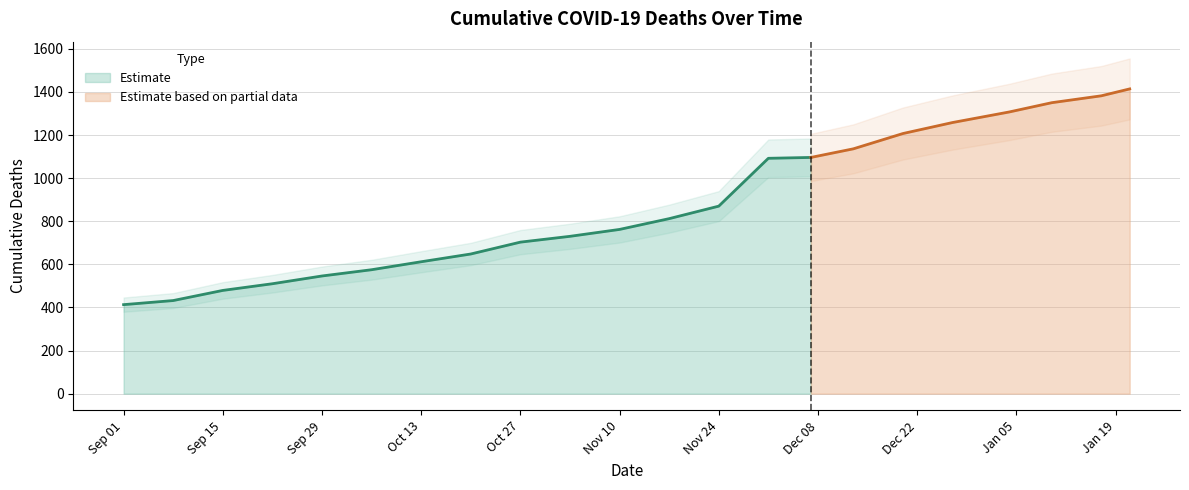

List the labels in order of value, largest first.

2022-01-21, 2022-01-15, 2022-01-01, 2021-12-15, 2021-12-01, 2021-11-15, 2021-11-01, 2021-10-15, 2021-10-01, 2021-09-15, 2021-09-01